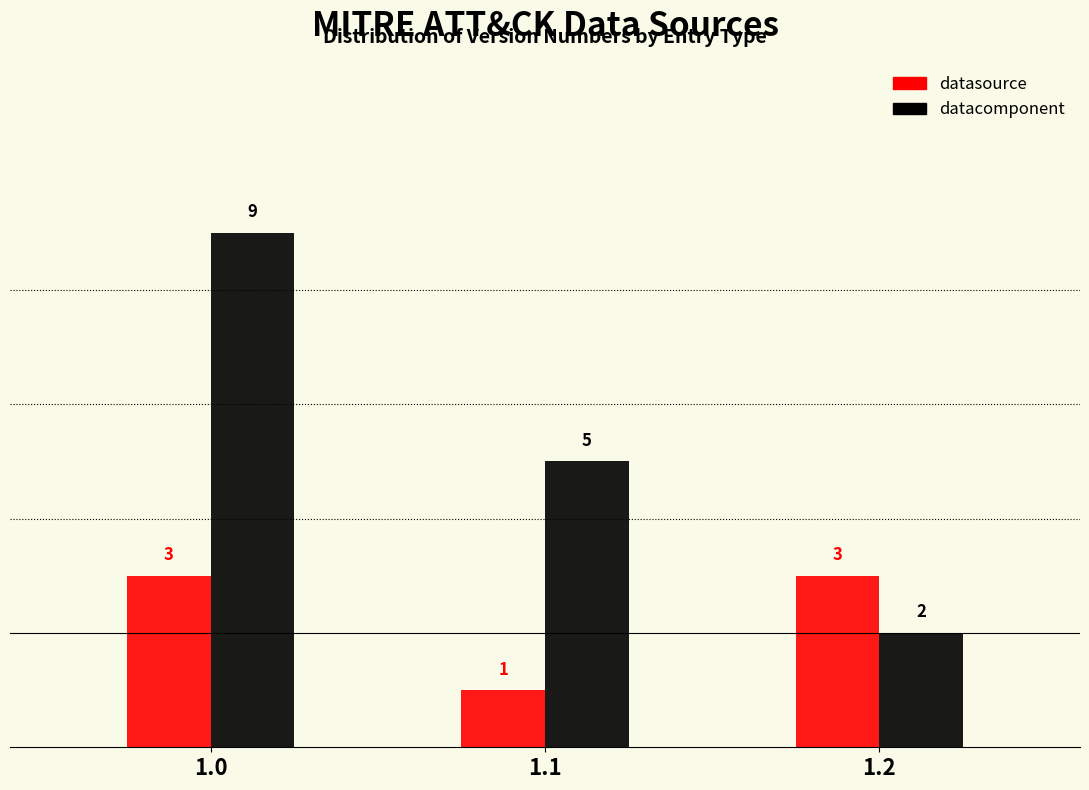

Reading left to right, extract all data points from this chart.

datasource: 1.0=3	1.1=1	1.2=3
datacomponent: 1.0=9	1.1=5	1.2=2